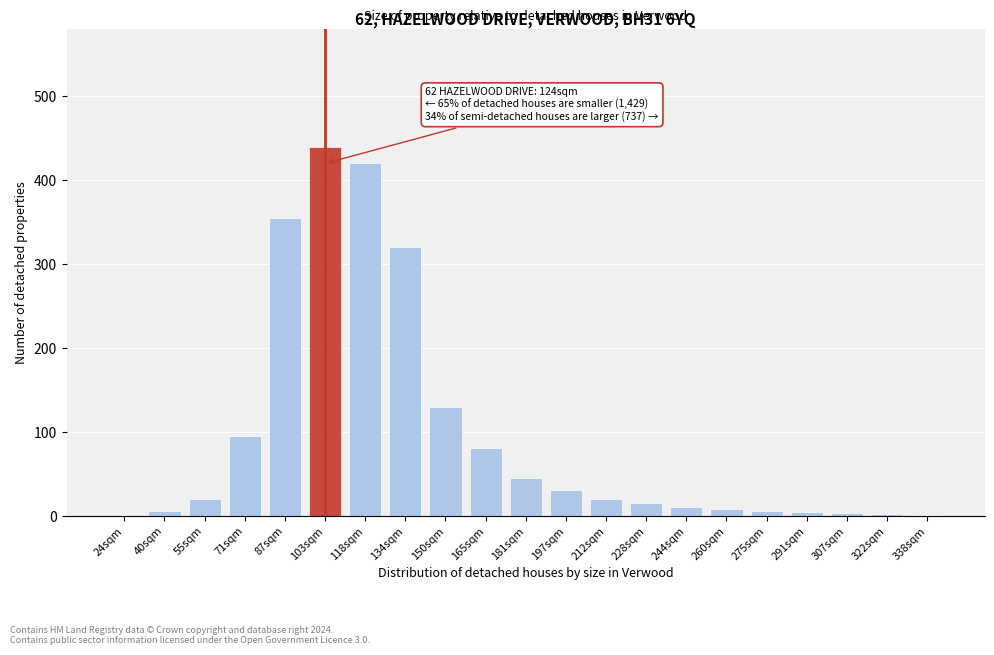

Which has a higher value, 55sqm or 24sqm?

55sqm